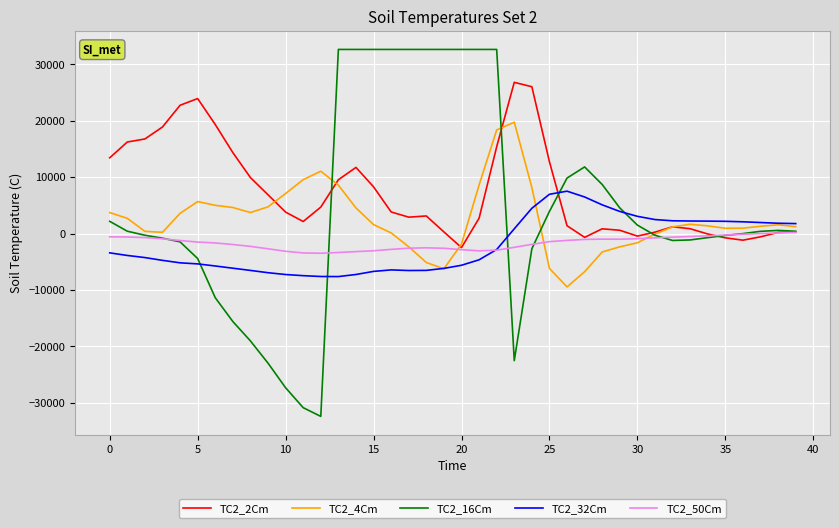

Which series has the widest spread of values?

TC2_16Cm